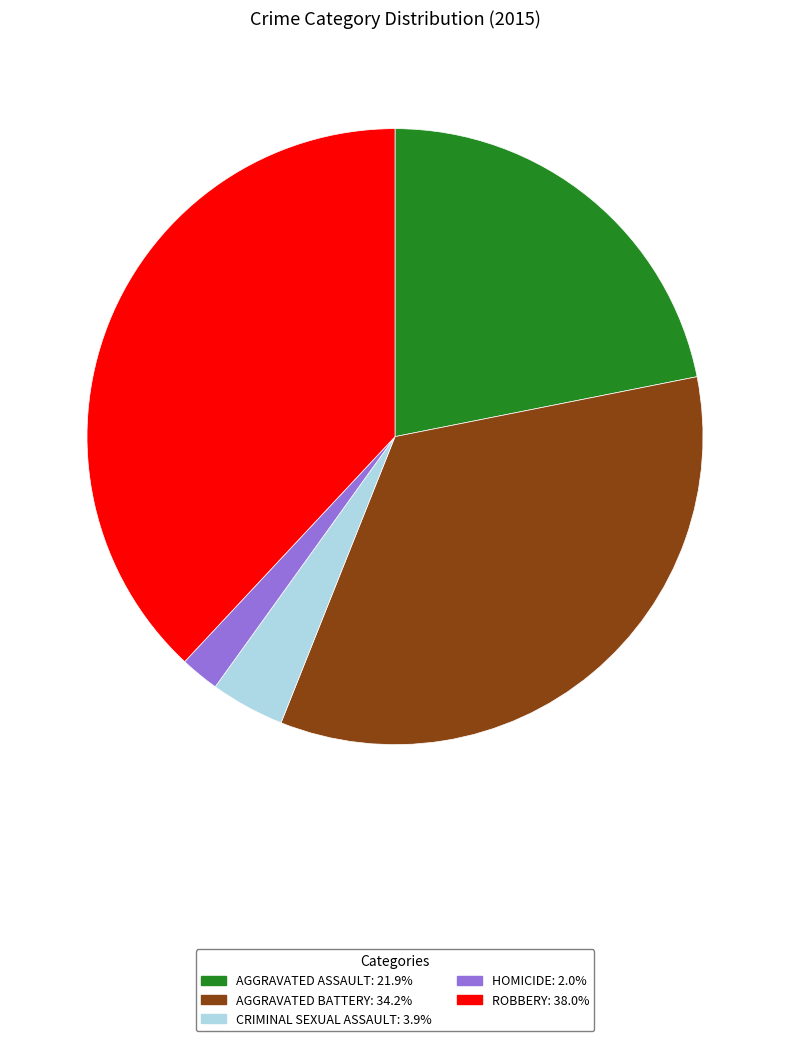

Is there a majority slice in this chart?

No